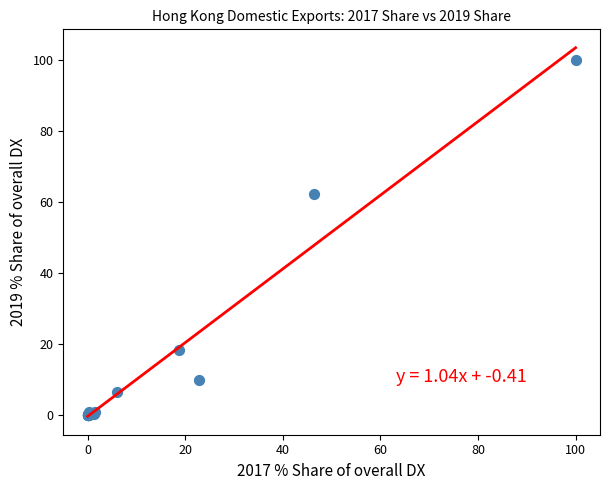

What Y value in the scatter plot is closest to 50?

62.2